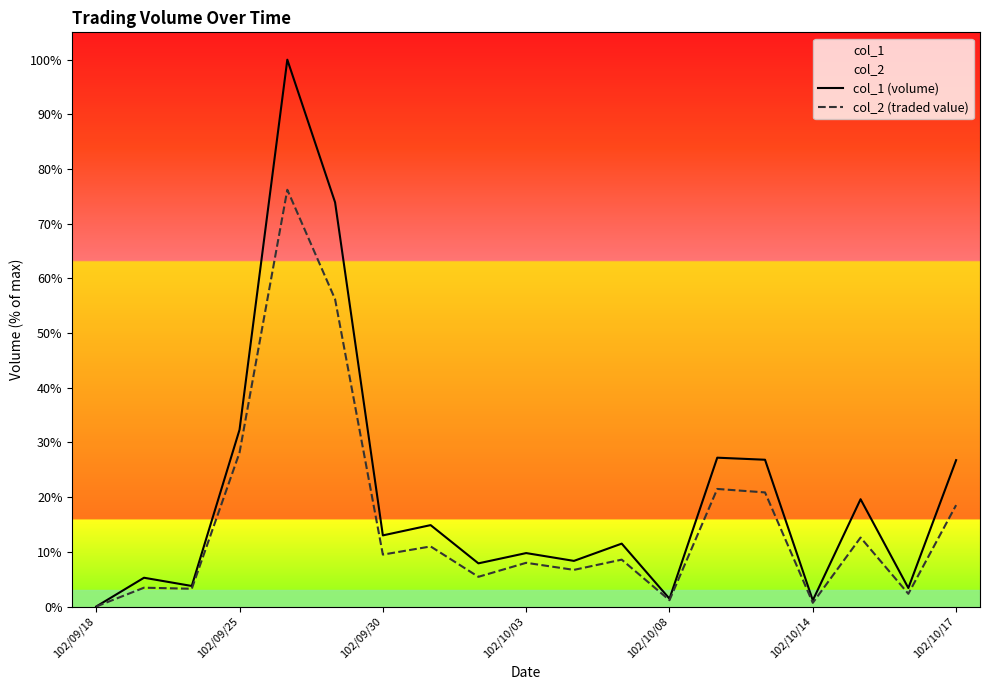

What is the label of the 2nd point from the right?

17